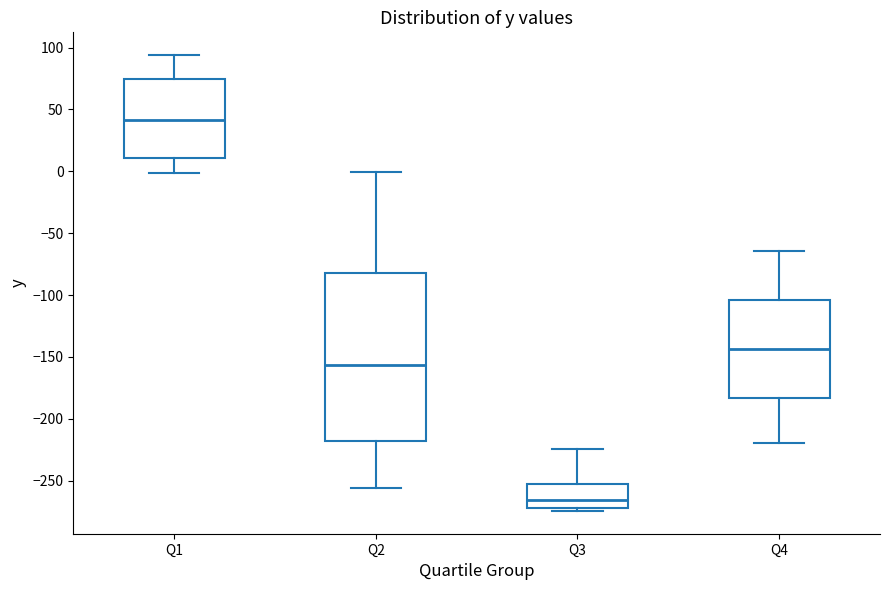

Which box has the lowest median line?

Q3